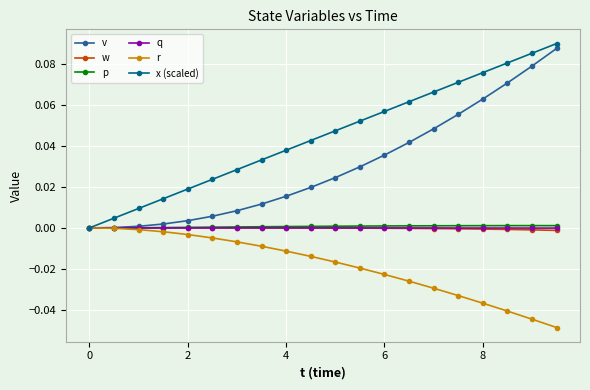

Which series has the largest total across all categories?

x (scaled)